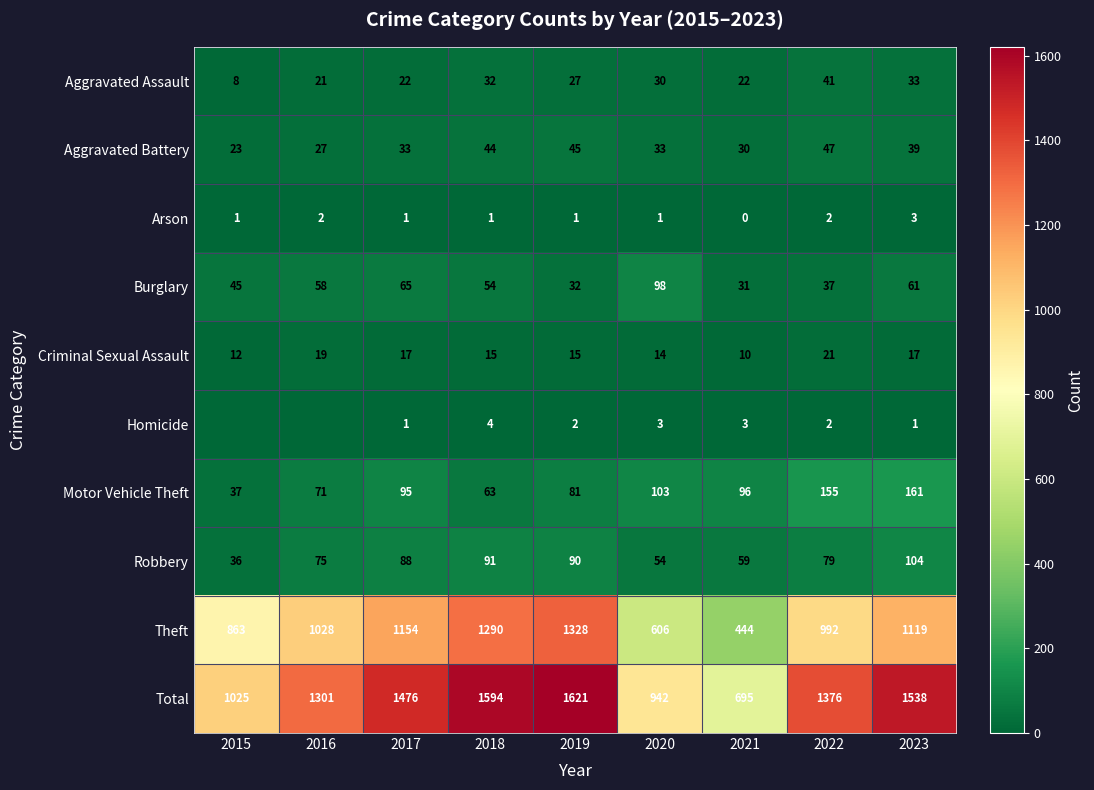

At 2021, list the series in order from smallest to largest.

Arson, Homicide, Criminal Sexual Assault, Aggravated Assault, Aggravated Battery, Burglary, Robbery, Motor Vehicle Theft, Theft, Total